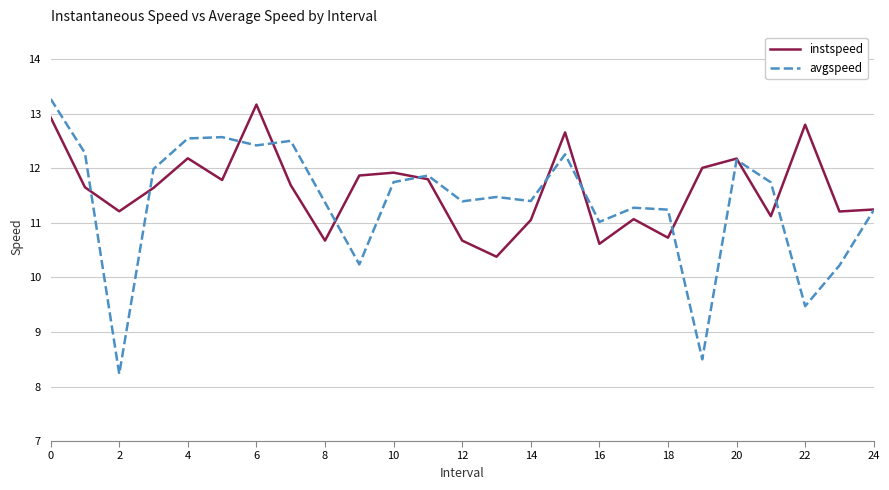

True or false: avgspeed and instspeed cross at least once.

True